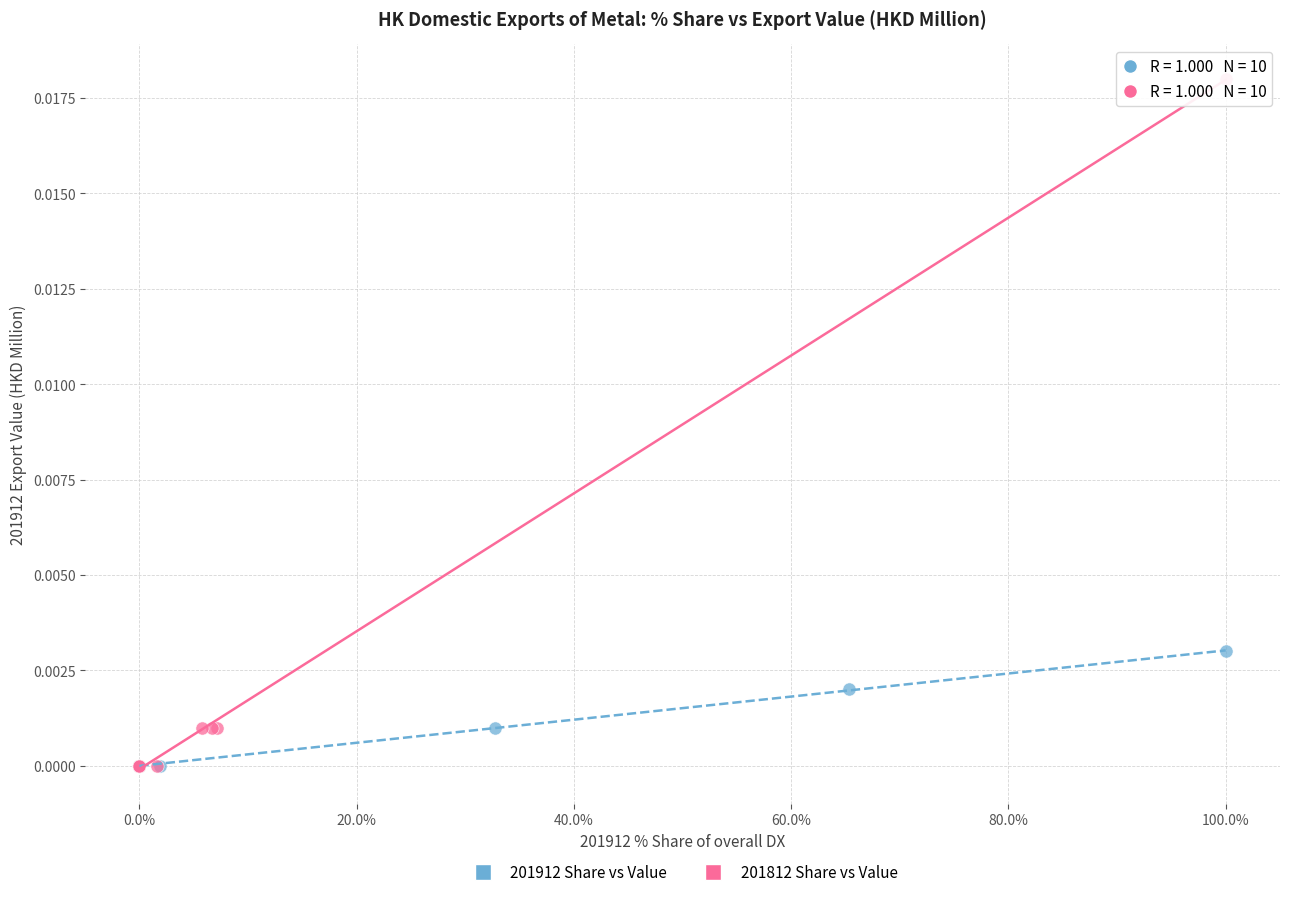

Which series has the widest spread of Y values?

201812 Share vs Value